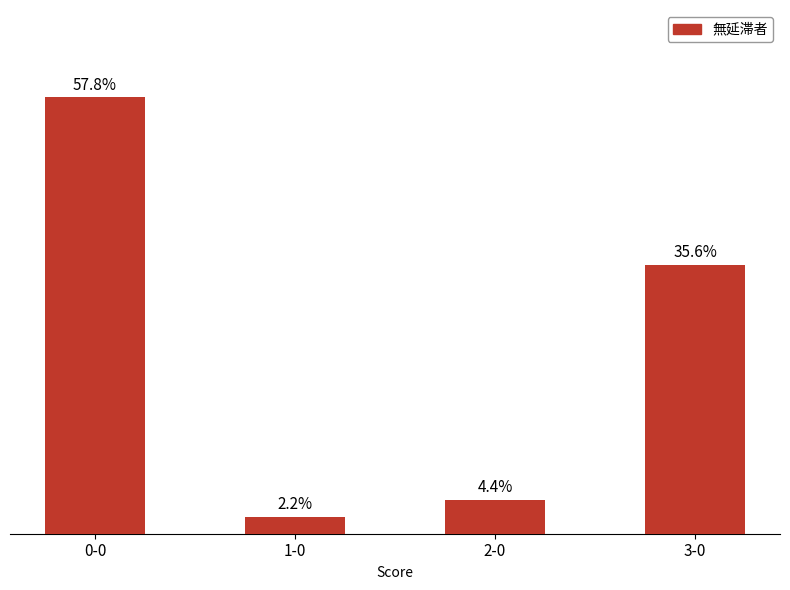

What is the label of the 3rd bar from the left?

2-0